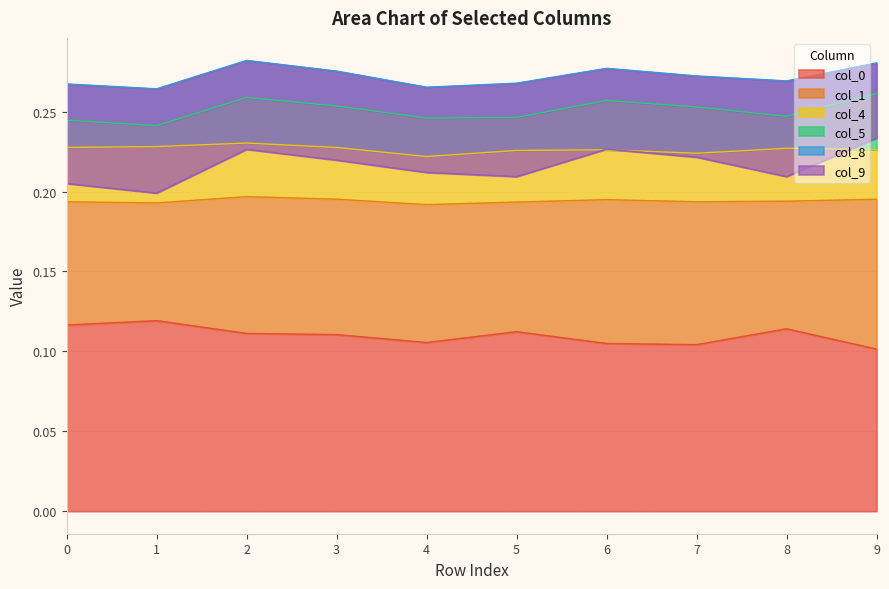

At how many categories does at least one series exceed 0?

10